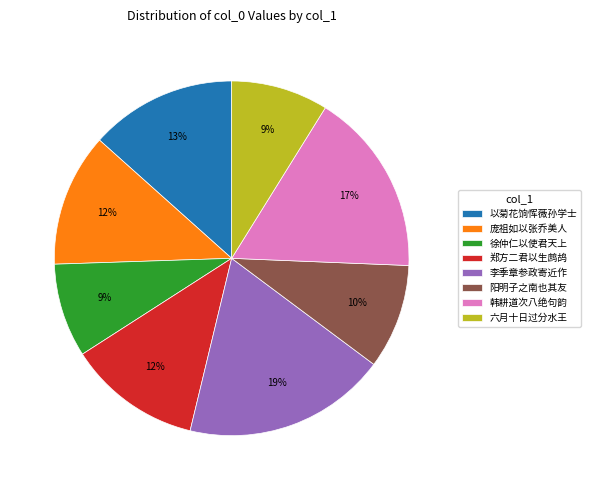

To the nearest percent, what portion does 以菊花饷恽薇孙学士 represent?

13%